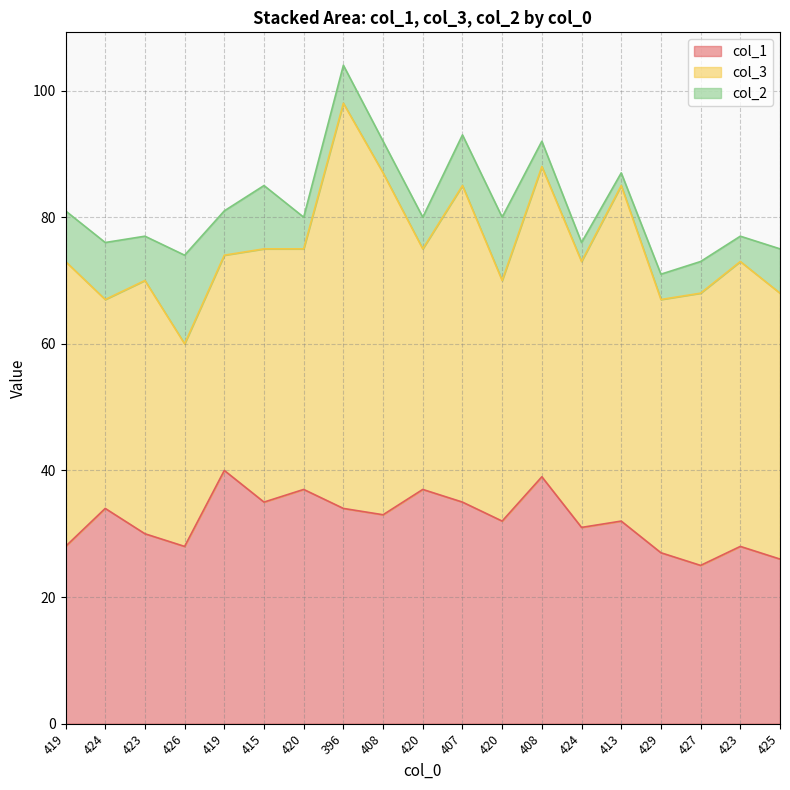

How many series are shown in this chart?

3